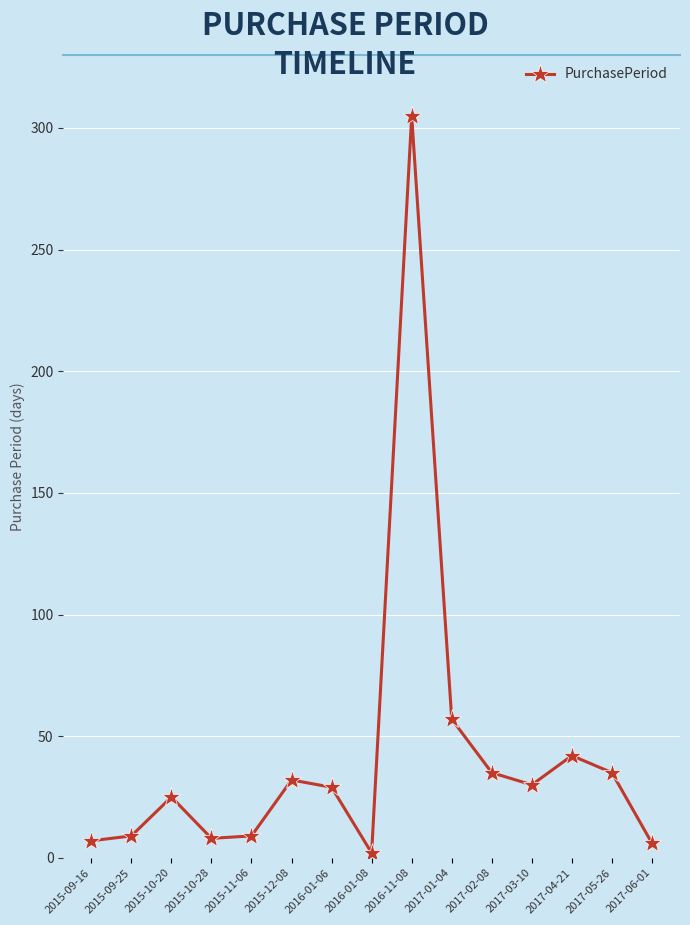

What is the label of the 15th point from the right?

2015-09-16